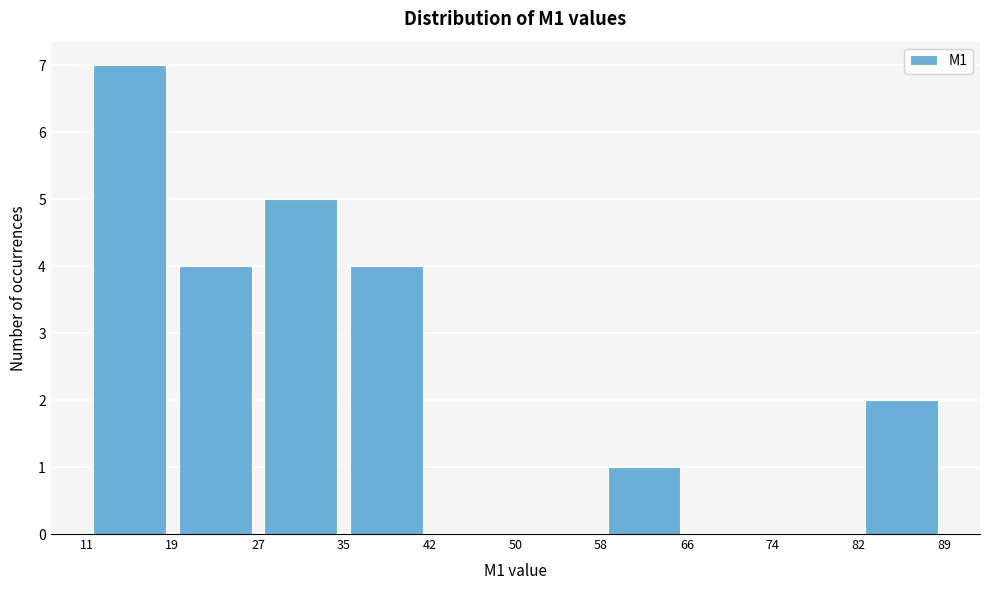

Reading left to right, list every bar in this chart as the range it spans on the x-axis followed by its height. The values are not printed on the chart, so give them approximately, as read against the axis.

11 to 19: 7
19 to 27: 4
27 to 35: 5
35 to 42: 4
42 to 50: 0
50 to 58: 0
58 to 66: 1
66 to 74: 0
74 to 82: 0
82 to 89: 2